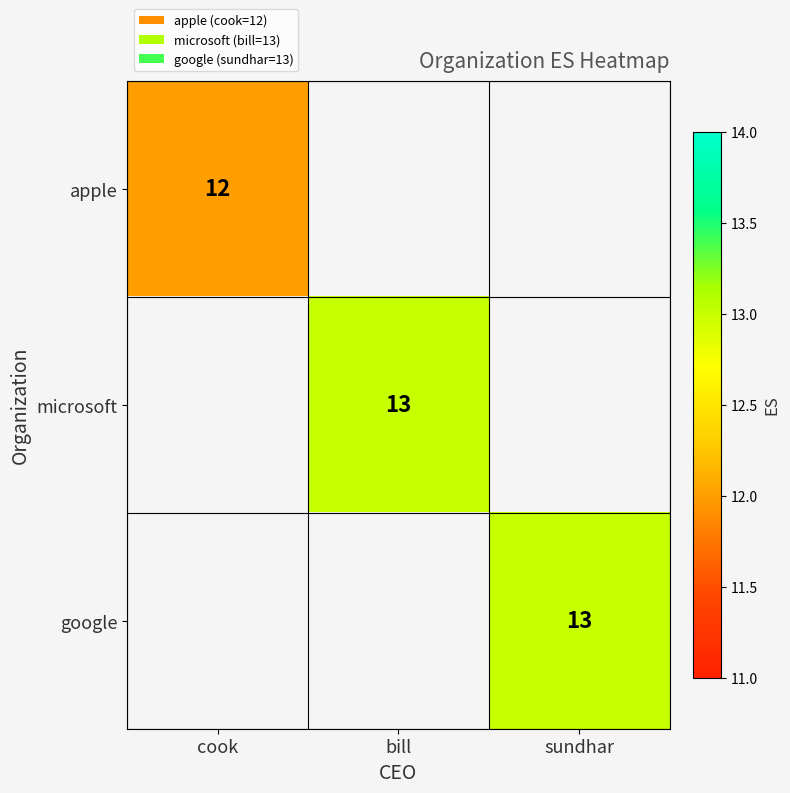

The value of google at sundhar is 3. True or false?

False